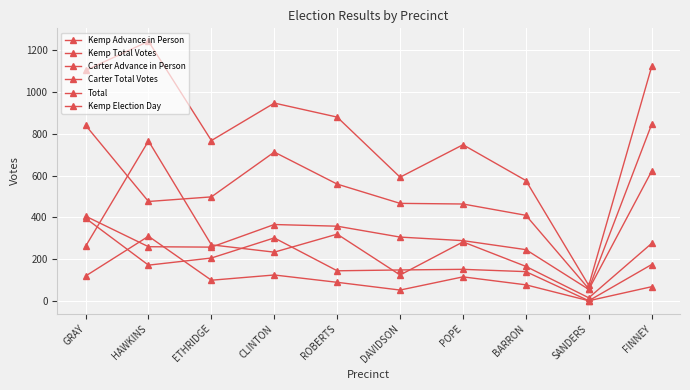

How many categories are shown in the chart?

10